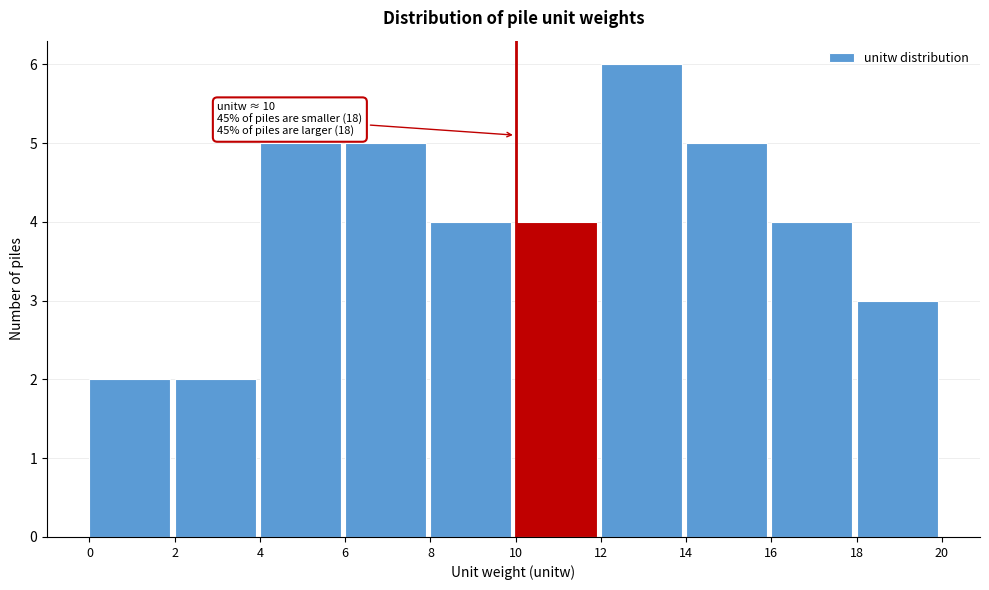

Over which range of the x-axis is the bar tallest?

12 to 14